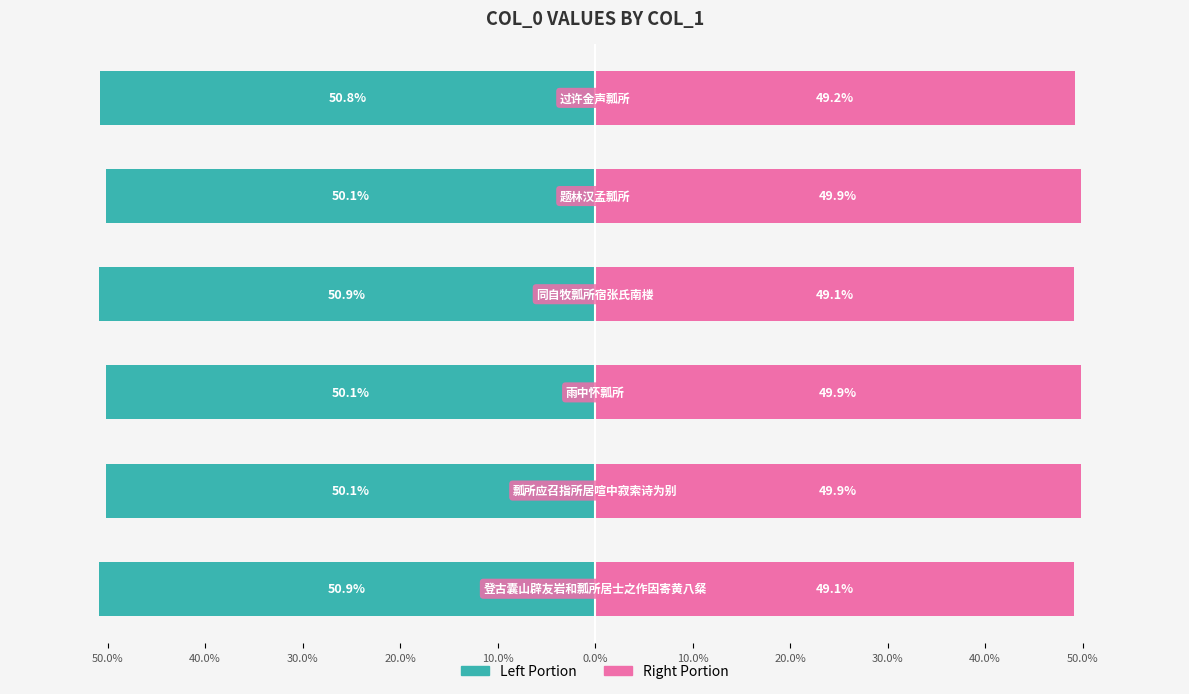

Which has a higher value, 0.0% or 40.0%?

40.0%